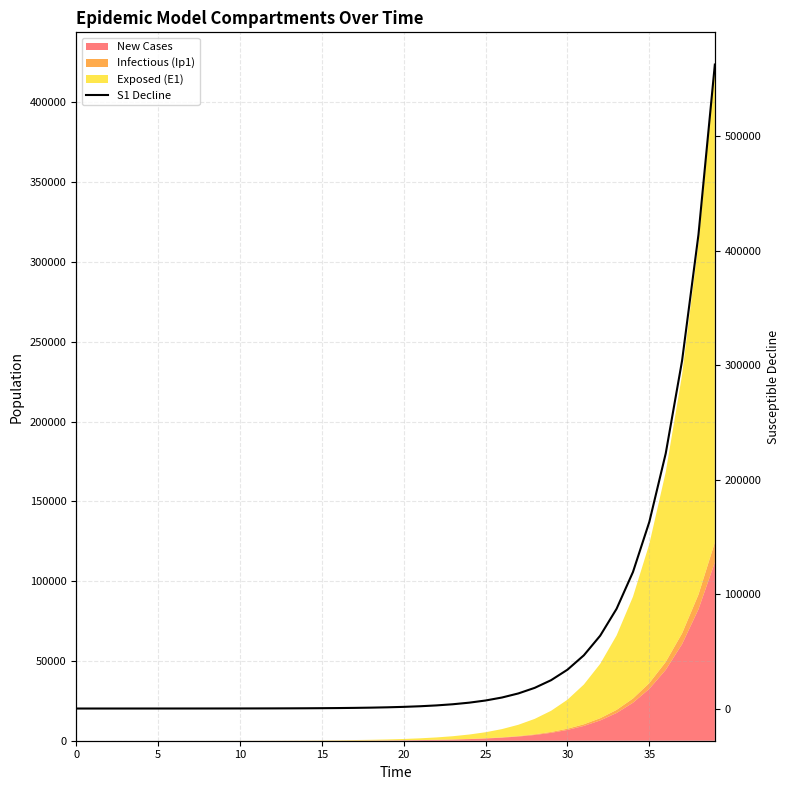

At which category does the chart reach its peak across all series?

39